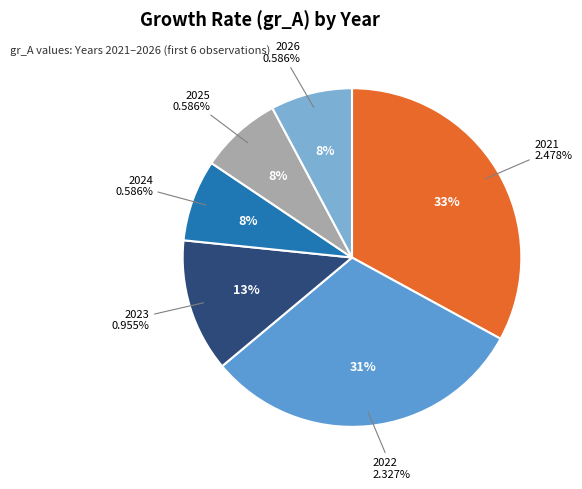

Rank the categories by value from highest to lowest.

2021, 2022, 2023, 2024, 2025, 2026